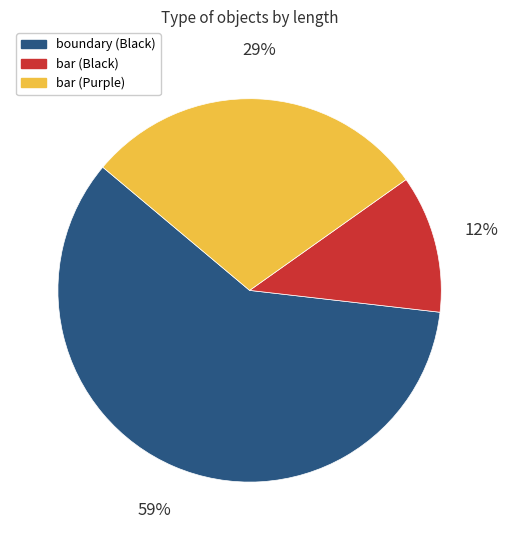

What percentage is the boundary (Black) slice, to the nearest percent?

59%